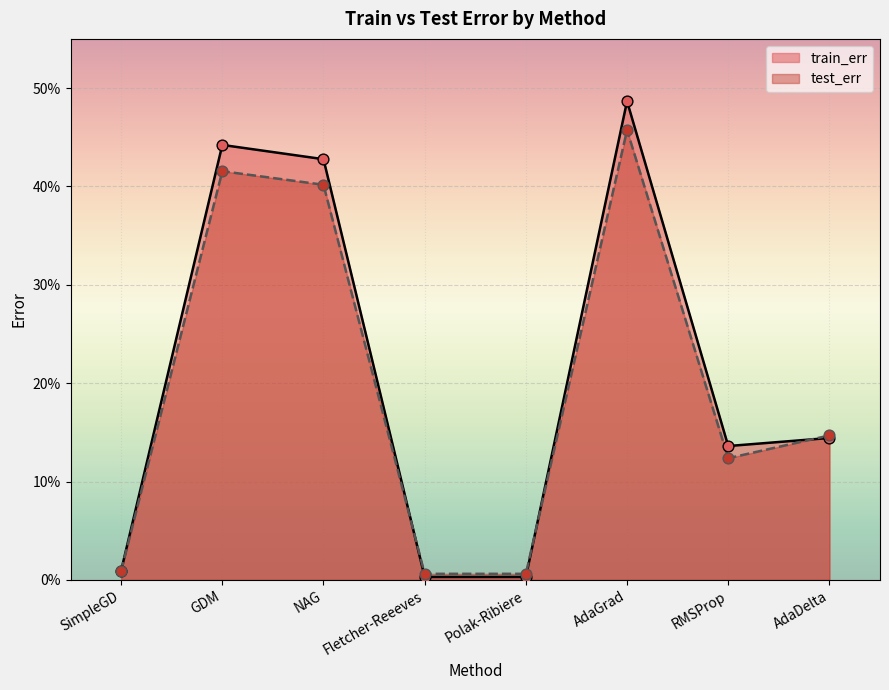

At how many categories does at least one series exceed 0?

8